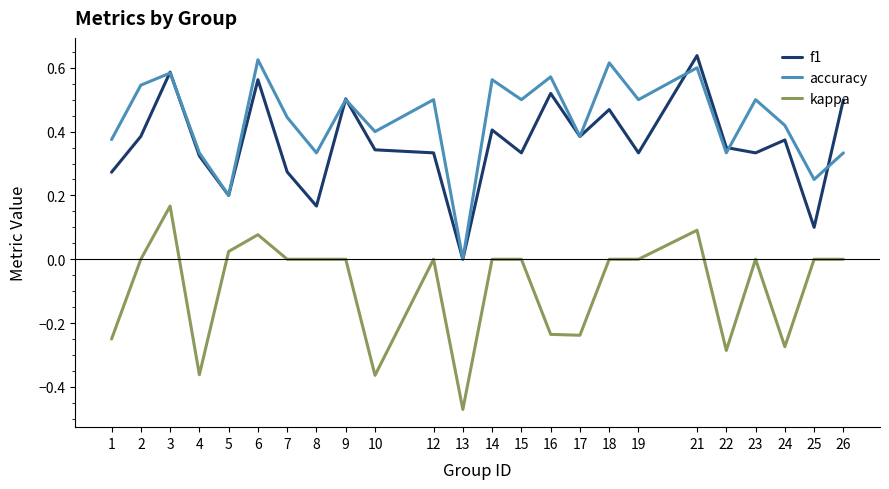

Count the number of data series in this chart.

3